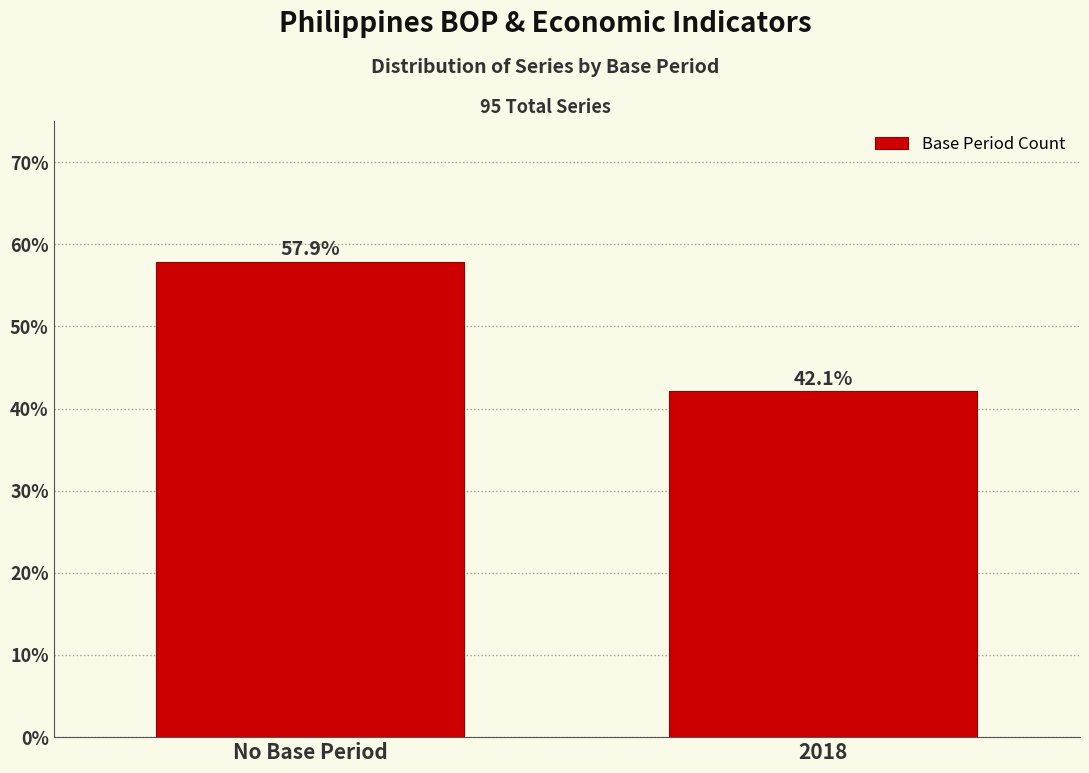

Reading left to right, transcribe all the data shown in this chart.

57.9	42.1